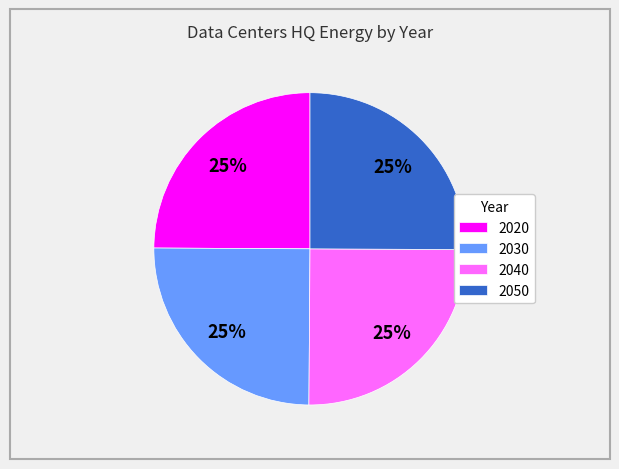

To the nearest percent, what percentage of the pie is 2050?

25%